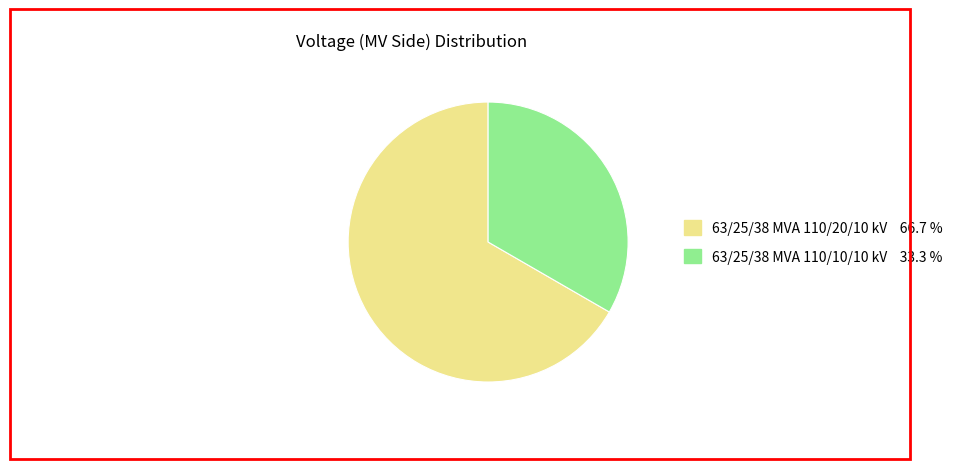

Rank the categories by value from highest to lowest.

63/25/38 MVA 110/20/10 kV, 63/25/38 MVA 110/10/10 kV